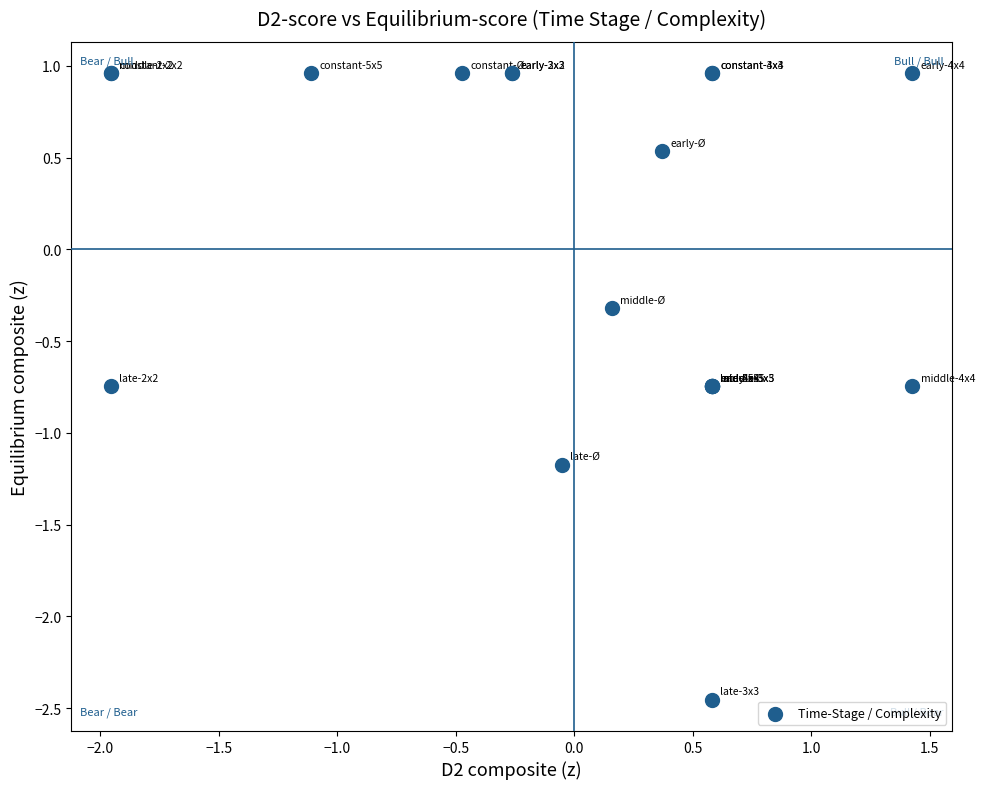

What Y value in the scatter plot is closest to 0?

-0.3